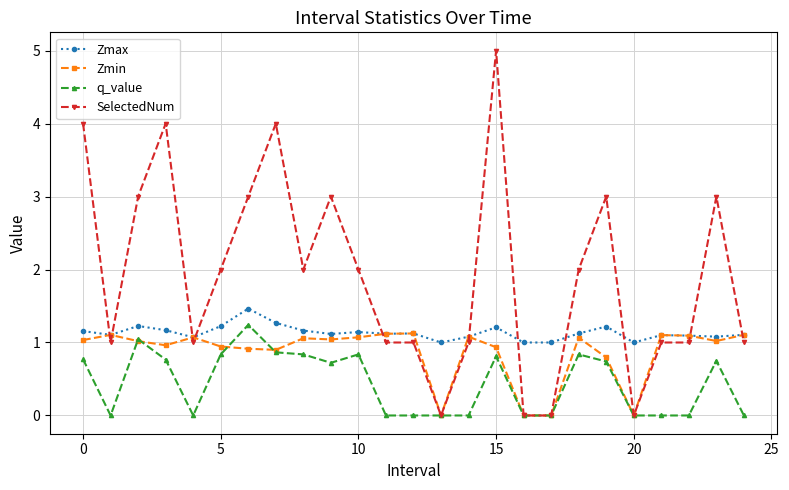

Which series has the largest range (max minus min)?

SelectedNum